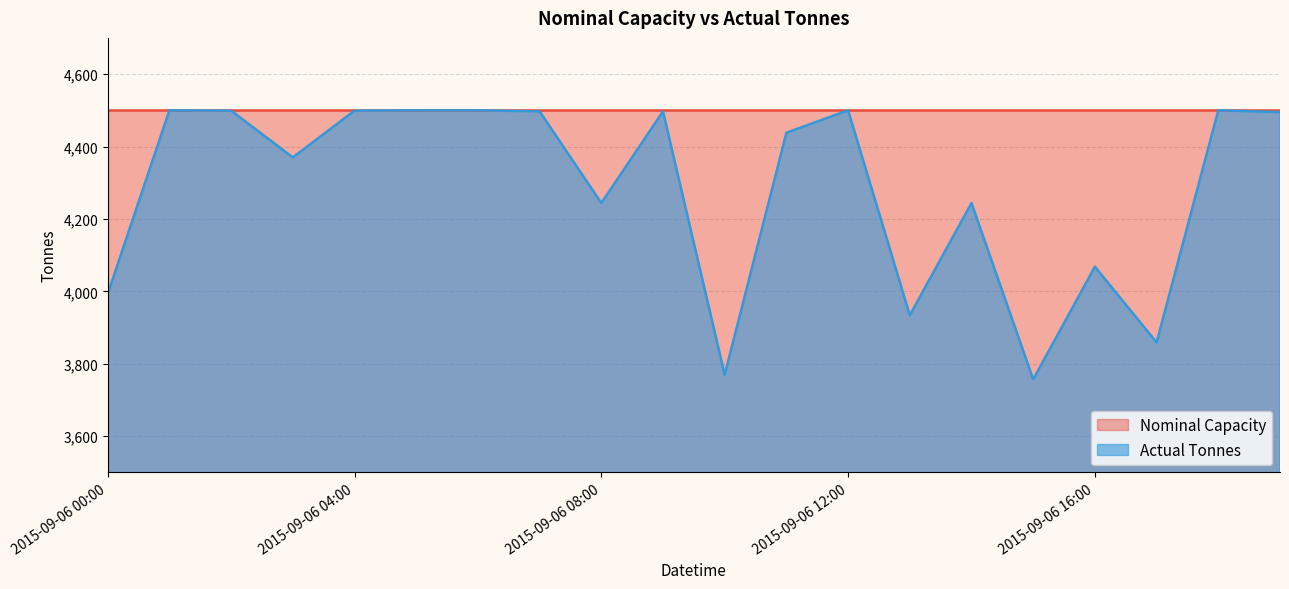

What is the sum of the values at 2015-09-06 16:00 and 2015-09-06 18:00?

8568